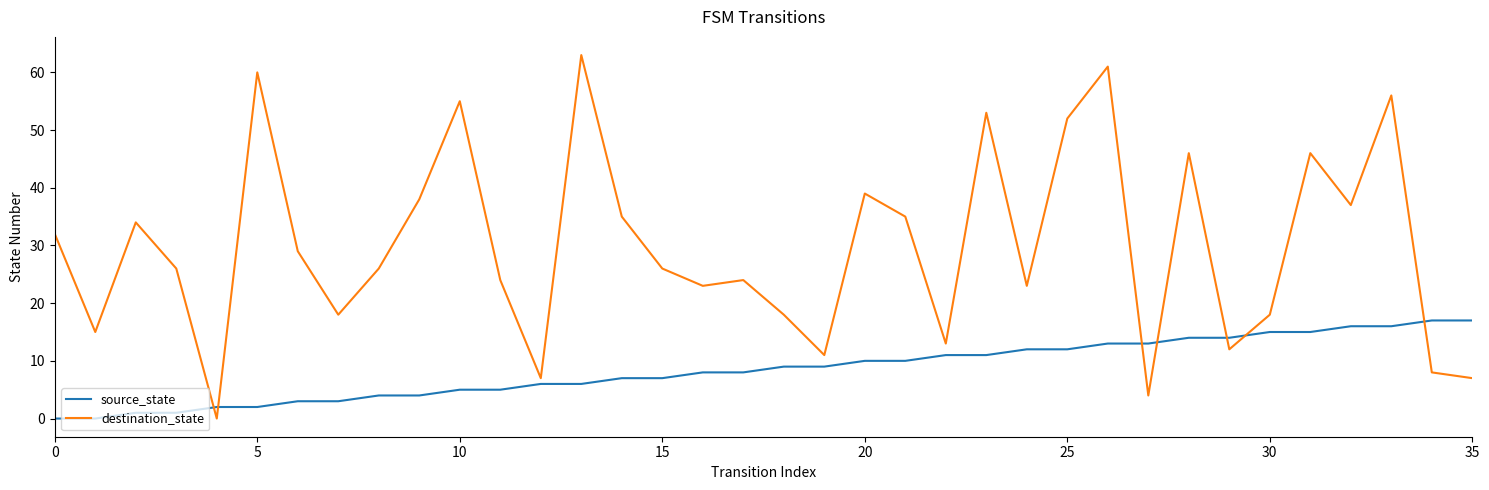

Reading right to left, what are all the values shown in this chart?

source_state: 17	17	16	16	15	15	14	14	13	13	12	12	11	11	10	10	9	9	8	8	7	7	6	6	5	5	4	4	3	3	2	2	1	1	0	0
destination_state: 7	8	56	37	46	18	12	46	4	61	52	23	53	13	35	39	11	18	24	23	26	35	63	7	24	55	38	26	18	29	60	0	26	34	15	32